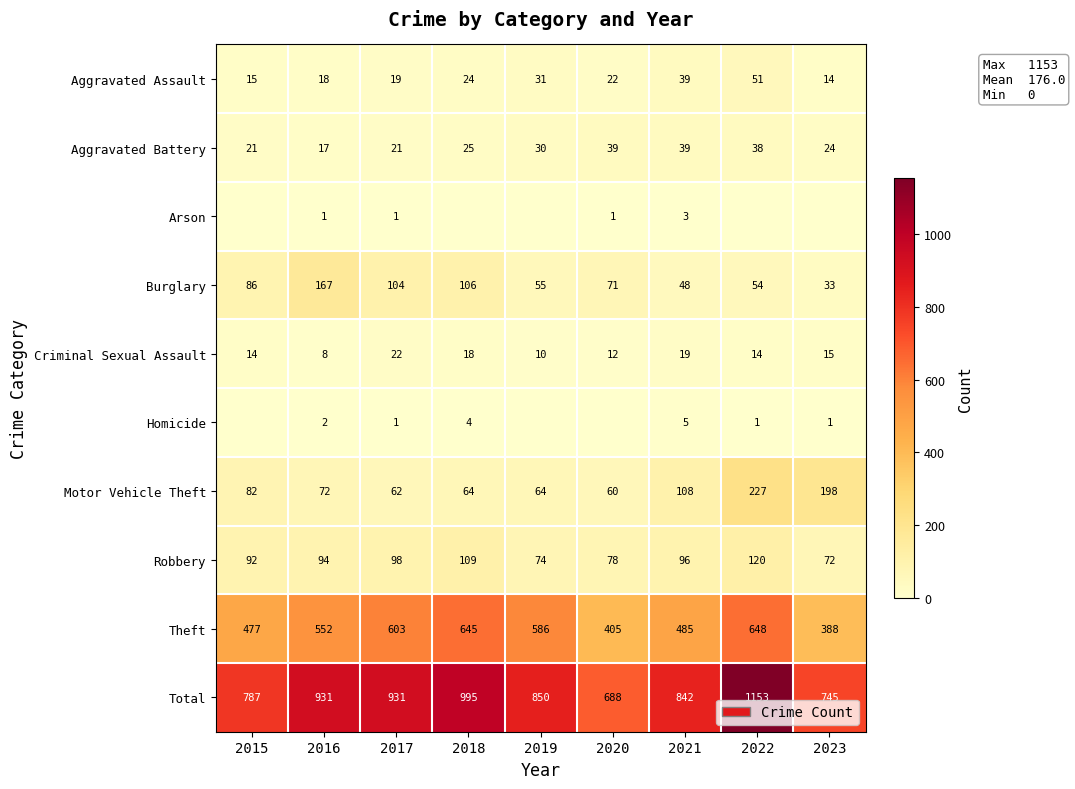

At how many categories does at least one series exceed 784?

7